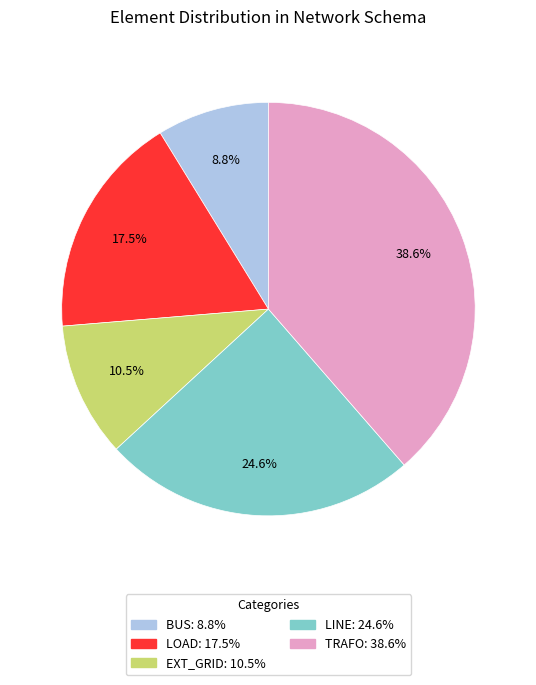

Does any single category account for the majority?

No